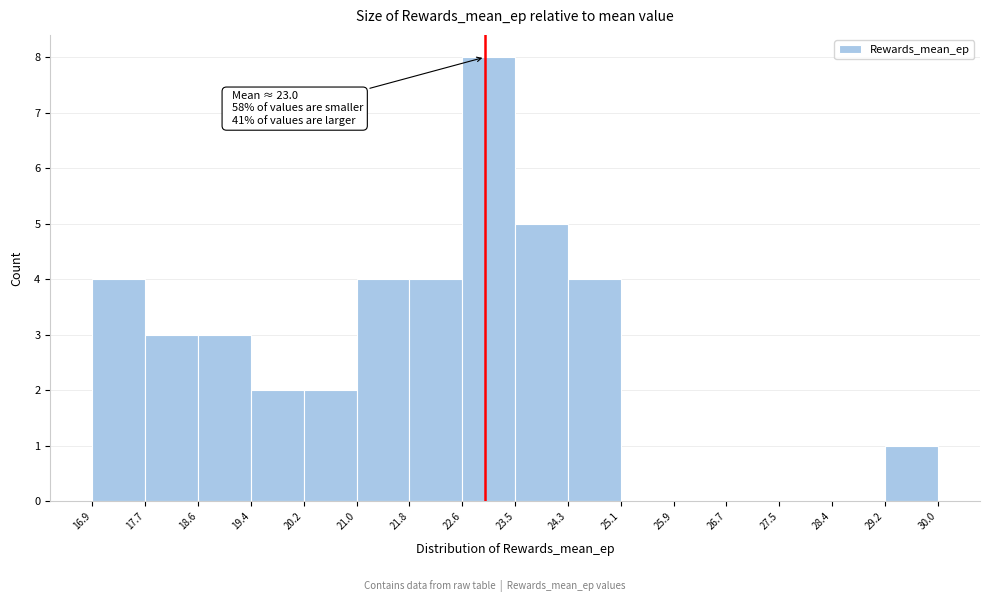

Which range on the x-axis has the tallest bar?

22.6 to 23.5